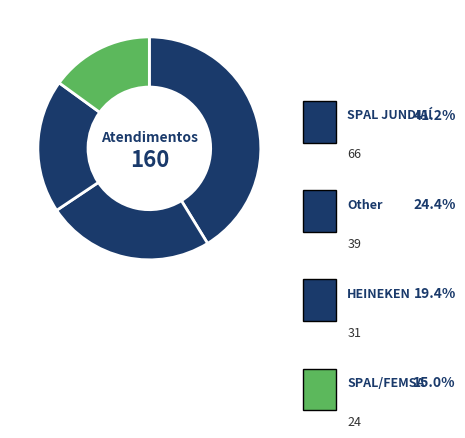

How many segments does this pie chart have?

4